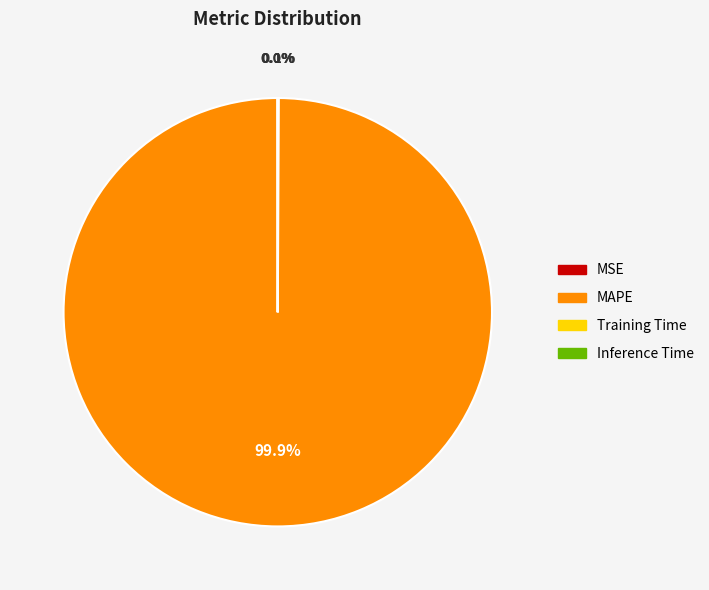

Which category has the biggest portion of the pie?

MAPE